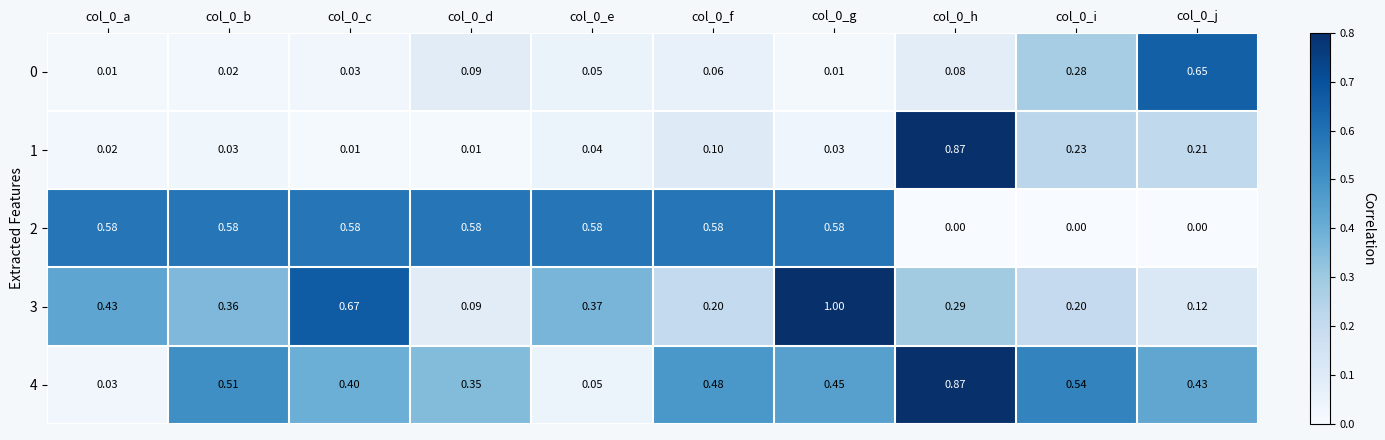

At how many categories does at least one series exceed 0?

10